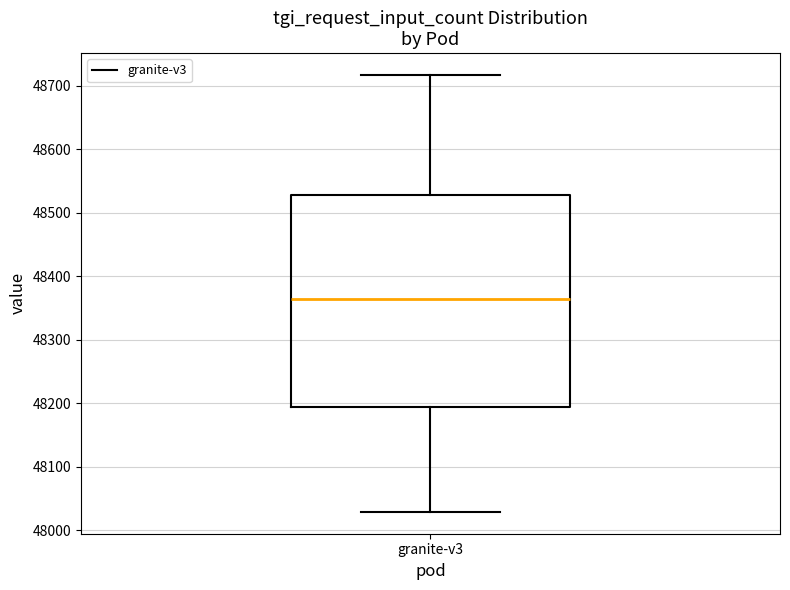

Read this box plot against the y-axis: the position of the median line, the range covered by the box, and the ends of both whiskers. The values are not printed on the chart, so give them approximately, as read against the axis.

median 48360, box 48190 to 48530, whiskers 48030 to 48720